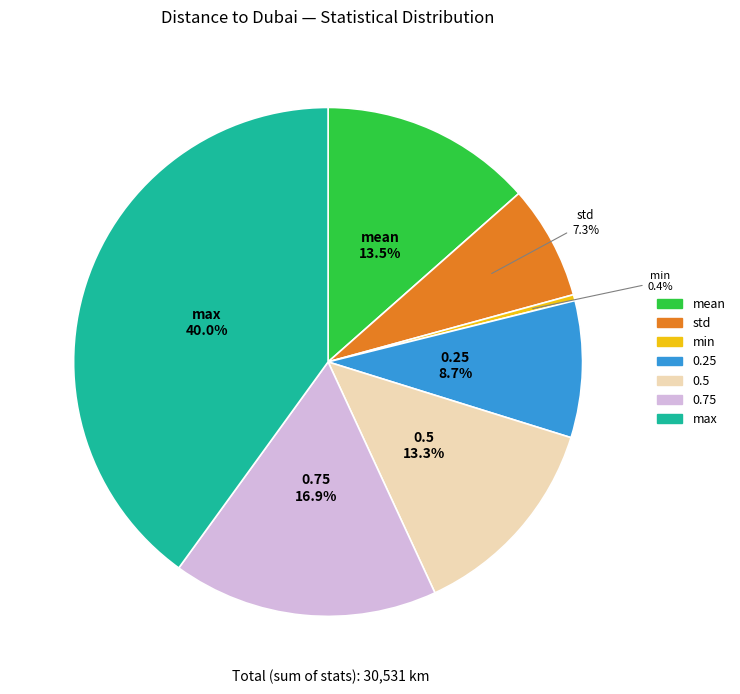

Is there any slice that represents more than half of the pie?

No